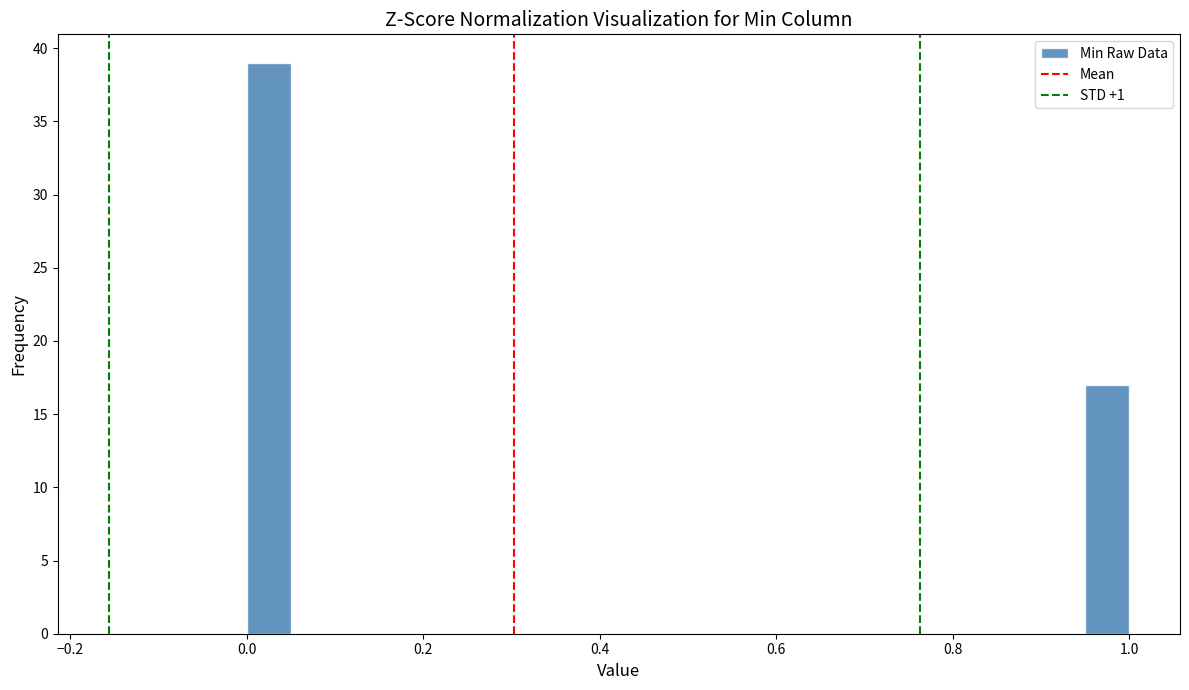

Around what value on the x-axis is the tallest bar? Give the approximate position of its centre, as read against the axis.

0.02